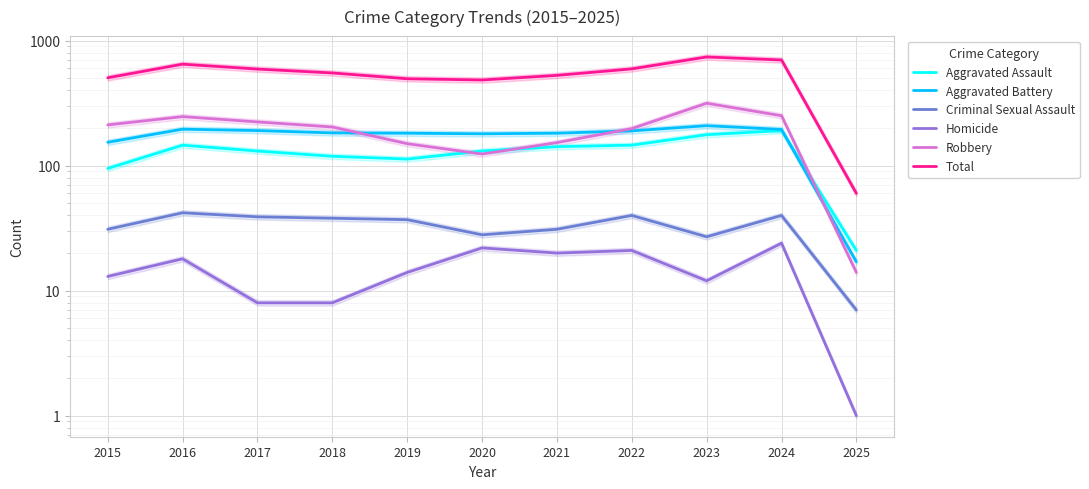

What is the highest value of the Total series?

741